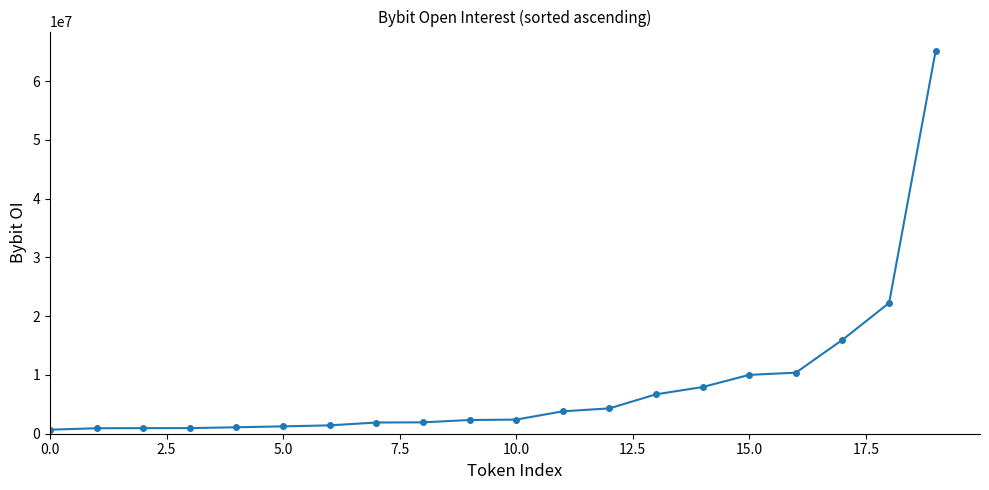

What is the maximum value shown in the chart?

65206392